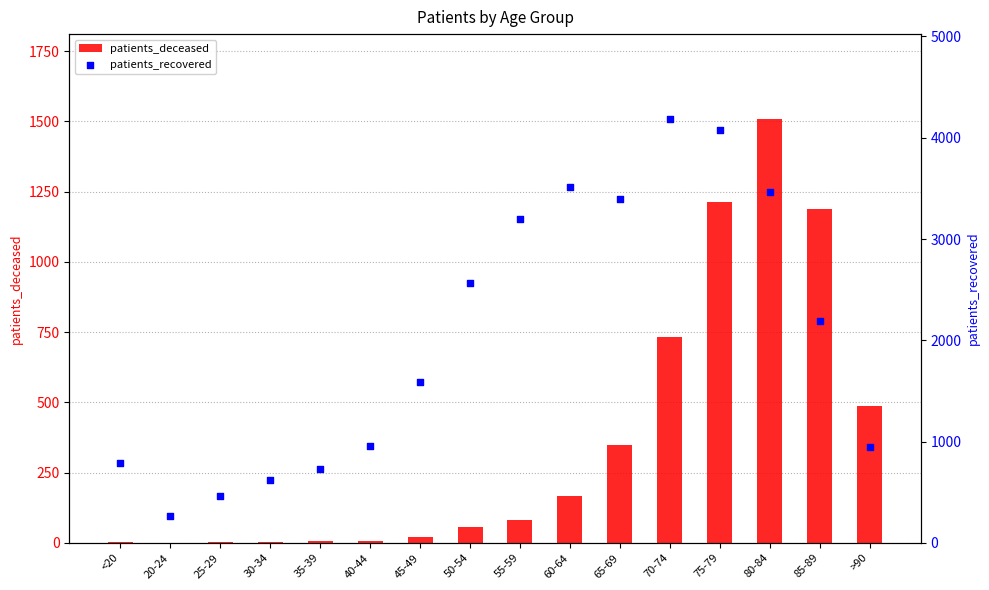

At which category is the sum across all series the highest?

75-79